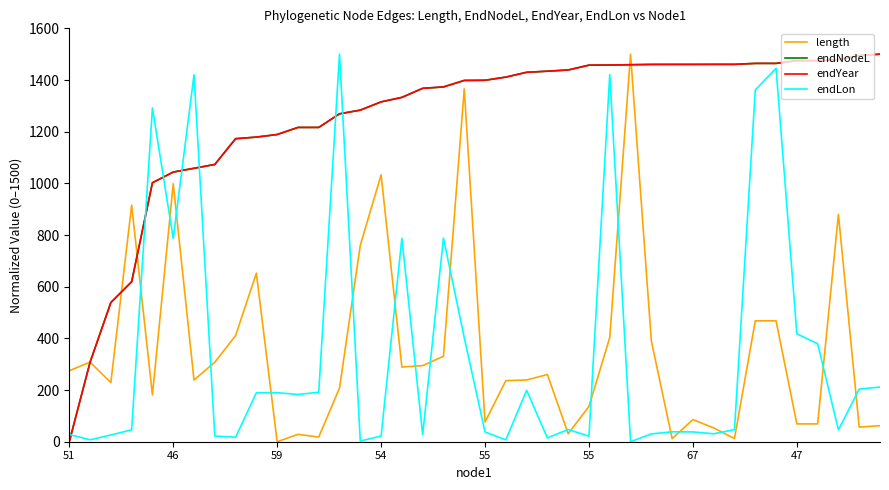

Which series ends up on top after the final intersection of endLon and length?

endLon